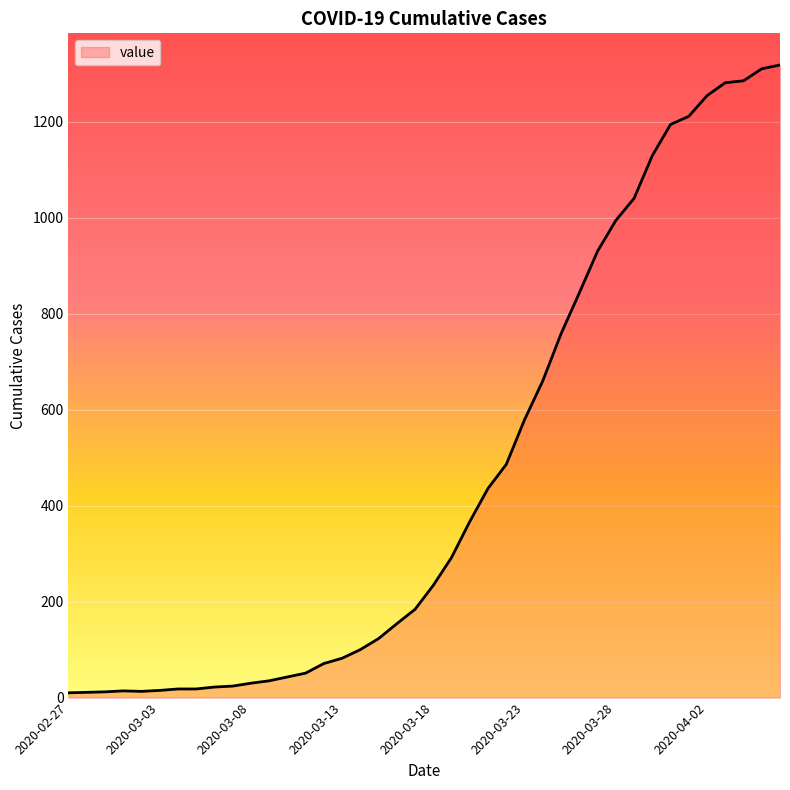

What is the difference between the maximum and minimum values?

1308